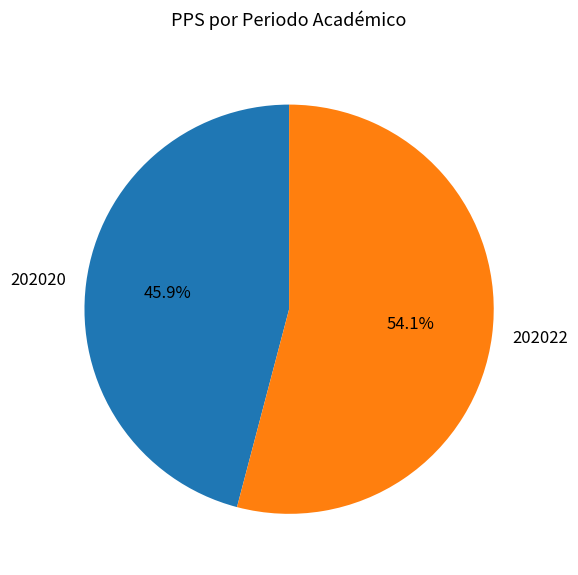

Approximately how many times larger is the value at 202022 compared to 202020?

1.2